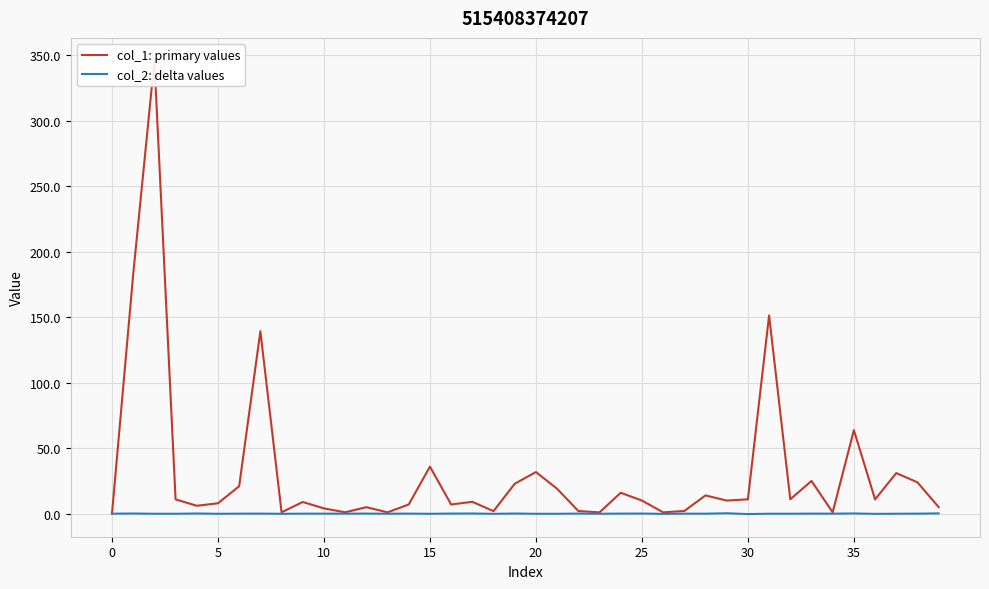

True or false: col_2: delta values and col_1: primary values cross at least once.

False